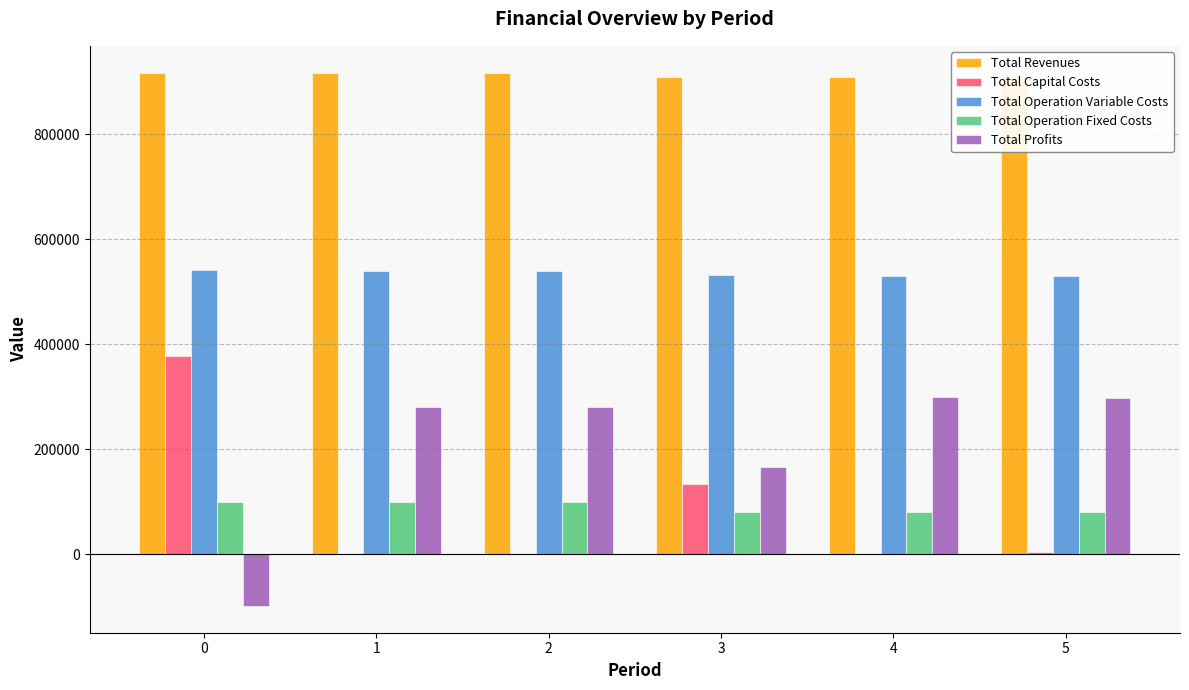

Are the bars grouped side by side (vs. stacked)?

Yes